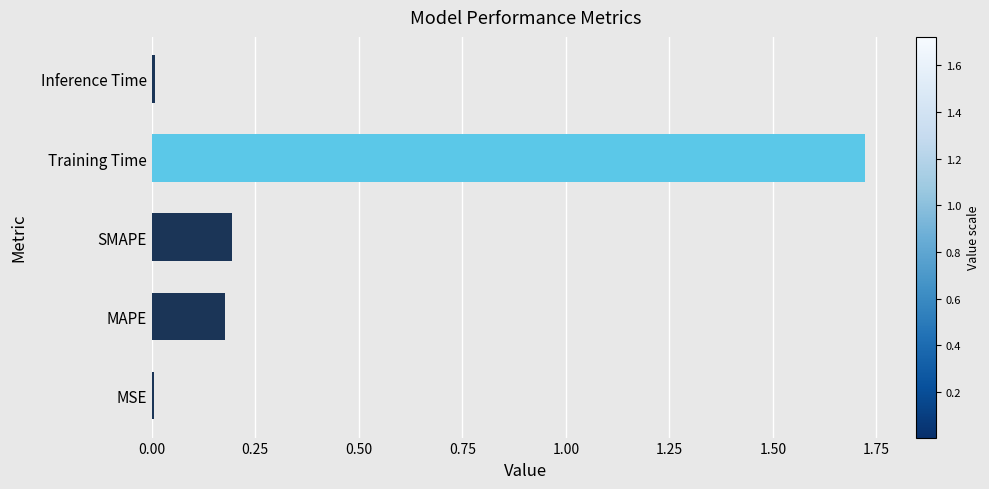

Which label corresponds to the largest value in the chart?

Training Time